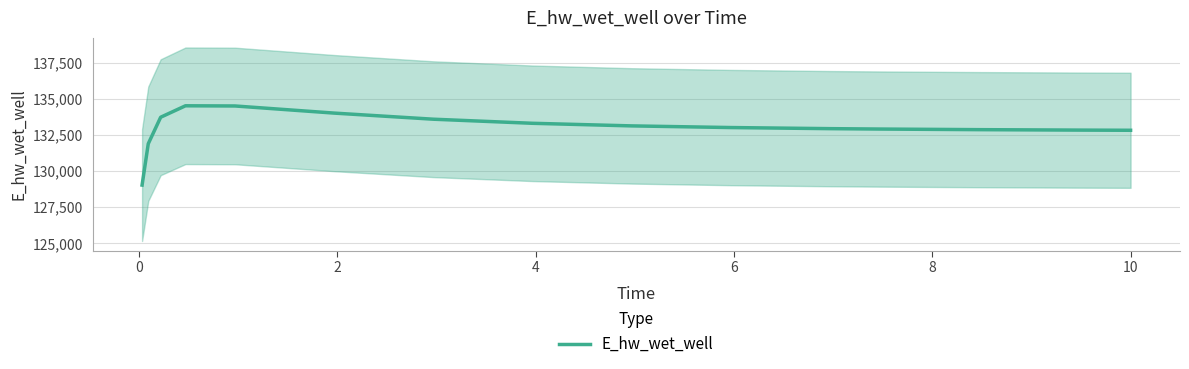

True or false: the data shows 178777.3 at 13.

False